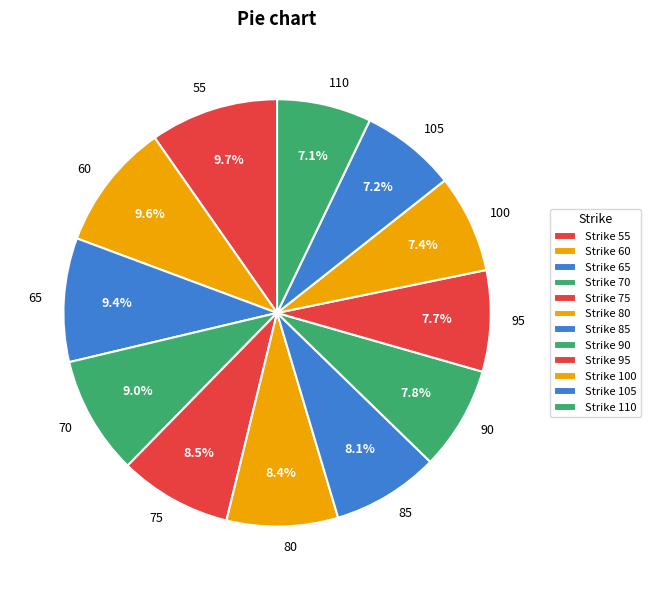

Combined, what portion of the pie is 105 and 55?

16.9%